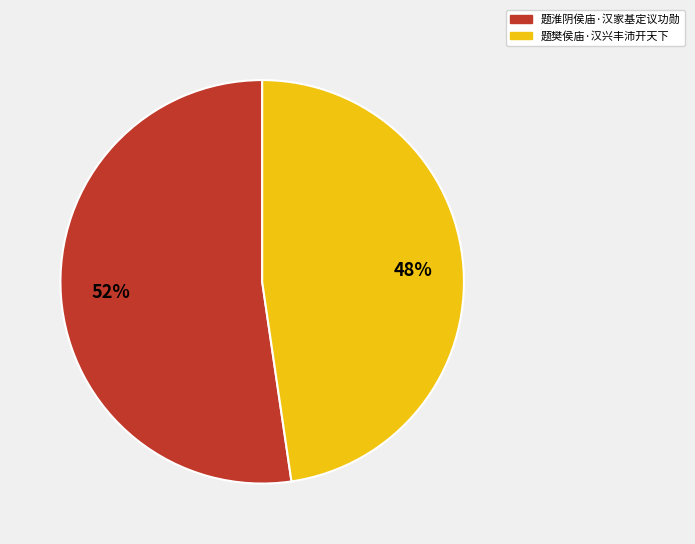

The 题淮阴侯庙·汉家基定议功勋 slice represents 47% of the pie. True or false?

False